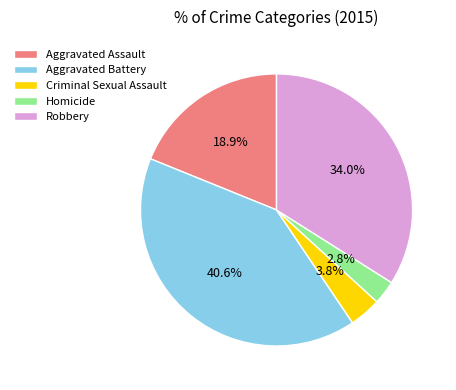

How many slices are in this pie chart?

5